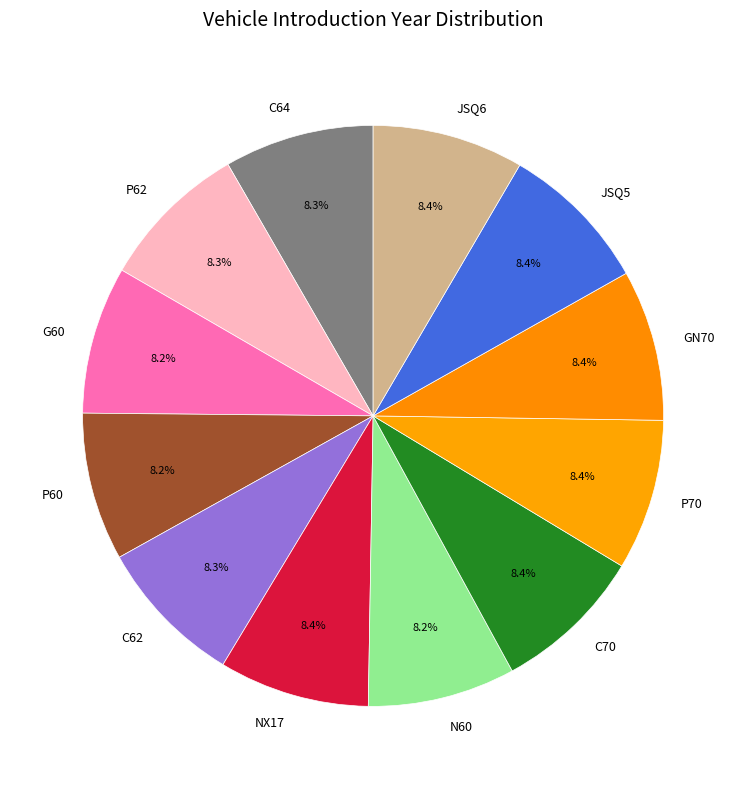

Count the number of slices in the pie.

12